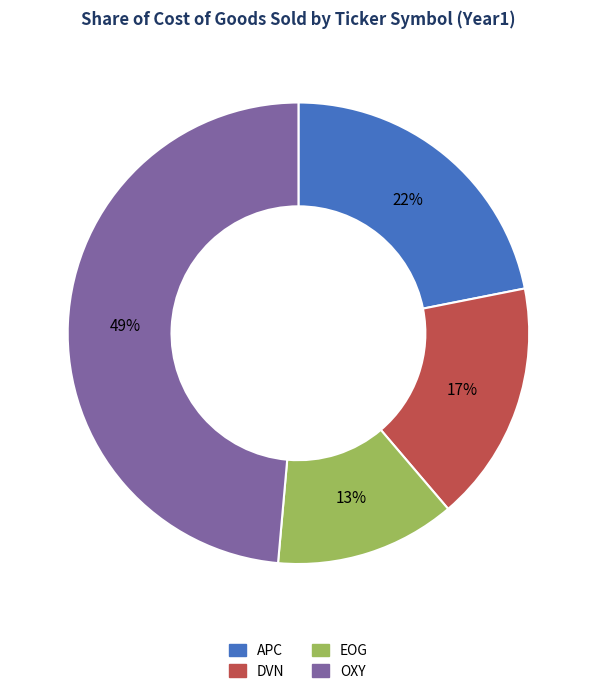

What is the ratio of the value at EOG to the value at OXY?

0.3